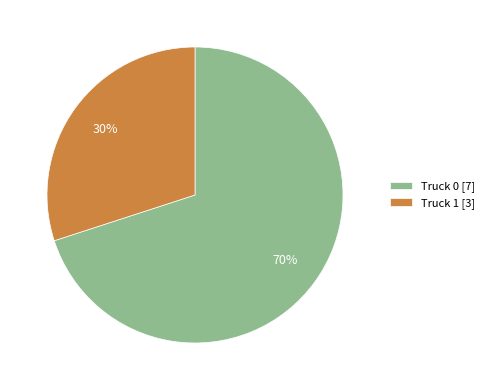

To the nearest percent, what is the average slice percentage?

50%